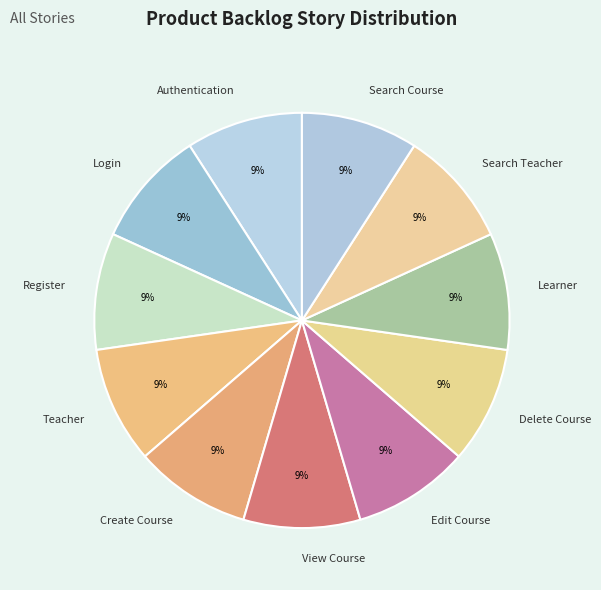

Does Register represent more than half of the total?

No